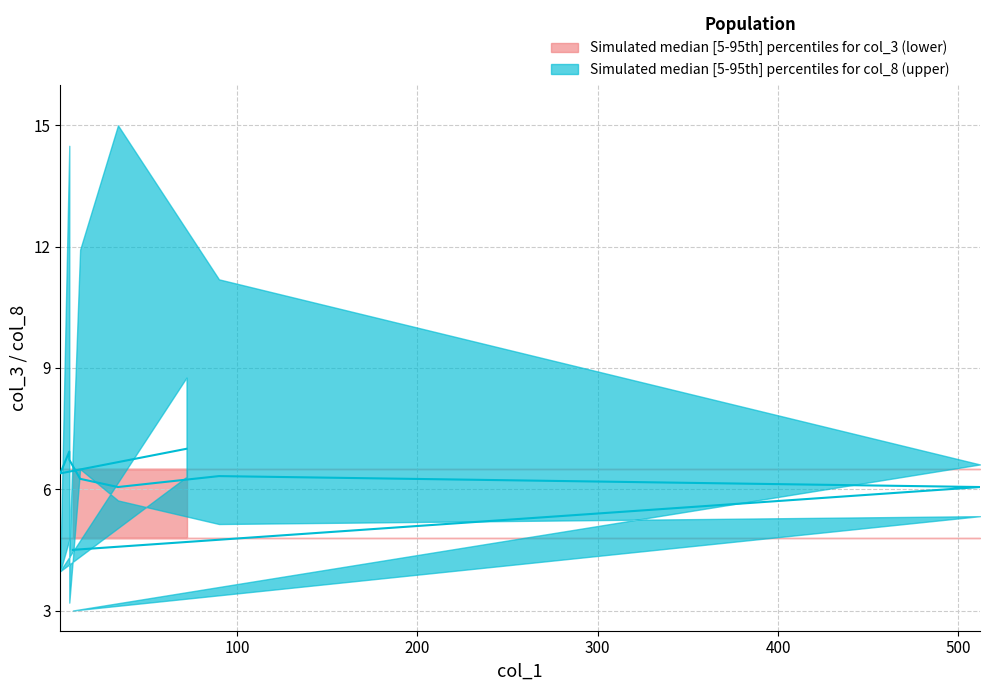

What is the difference between the maximum and minimum values?

2.5